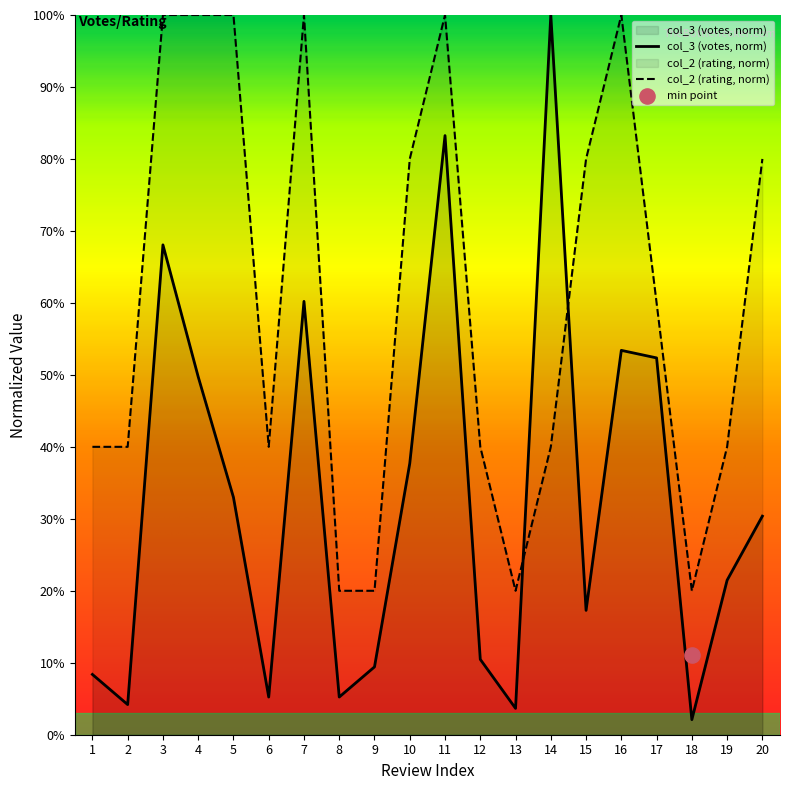

At which category is the sum across all series the highest?

11